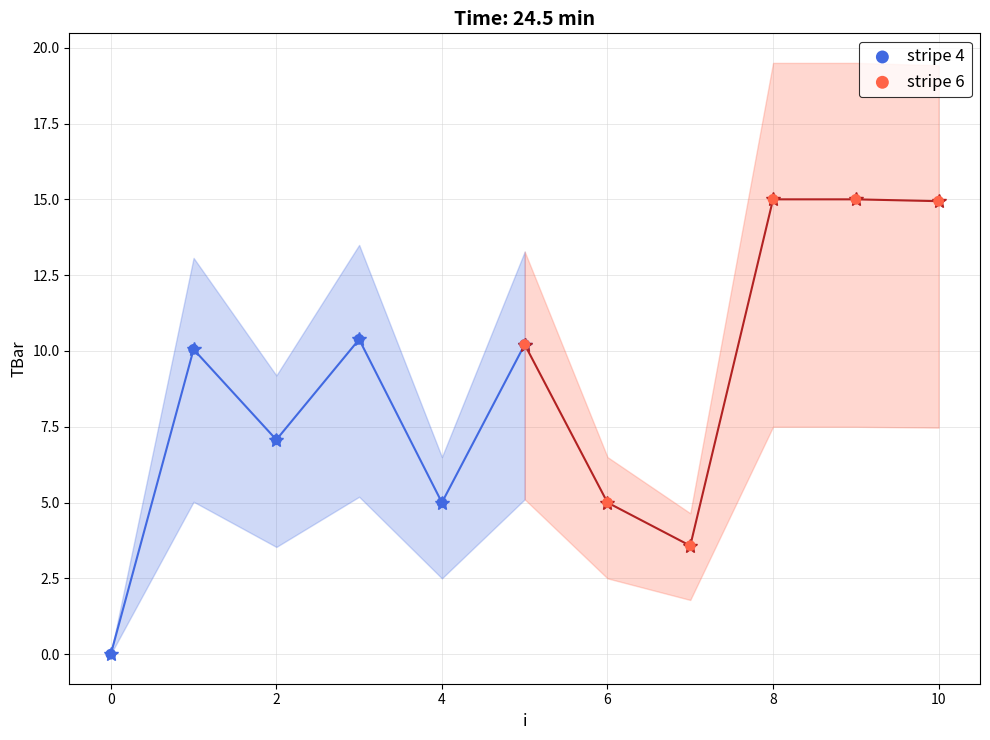

Which series reaches the maximum Y coordinate?

stripe 6